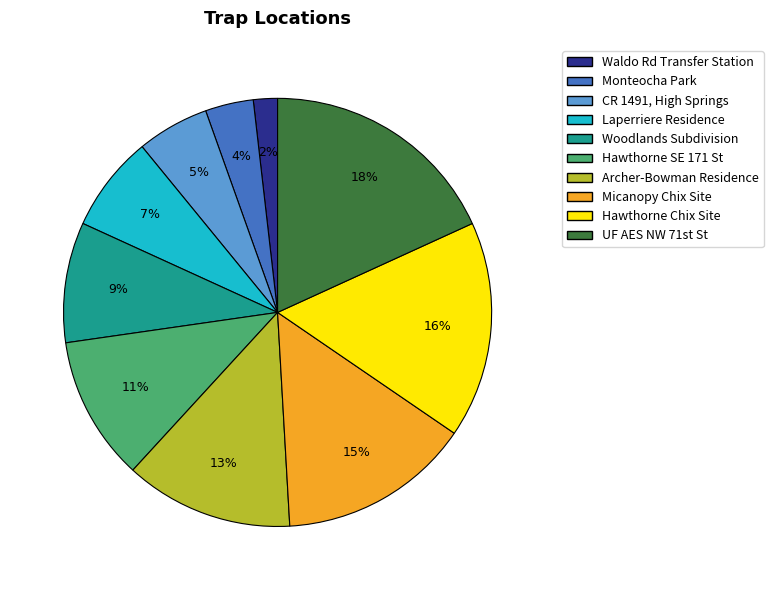

Rank the categories by value from highest to lowest.

UF AES NW 71st St, Hawthorne Chix Site, Micanopy Chix Site, Archer-Bowman Residence, Hawthorne SE 171 St, Woodlands Subdivision, Laperriere Residence, CR 1491, High Springs, Monteocha Park, Waldo Rd Transfer Station